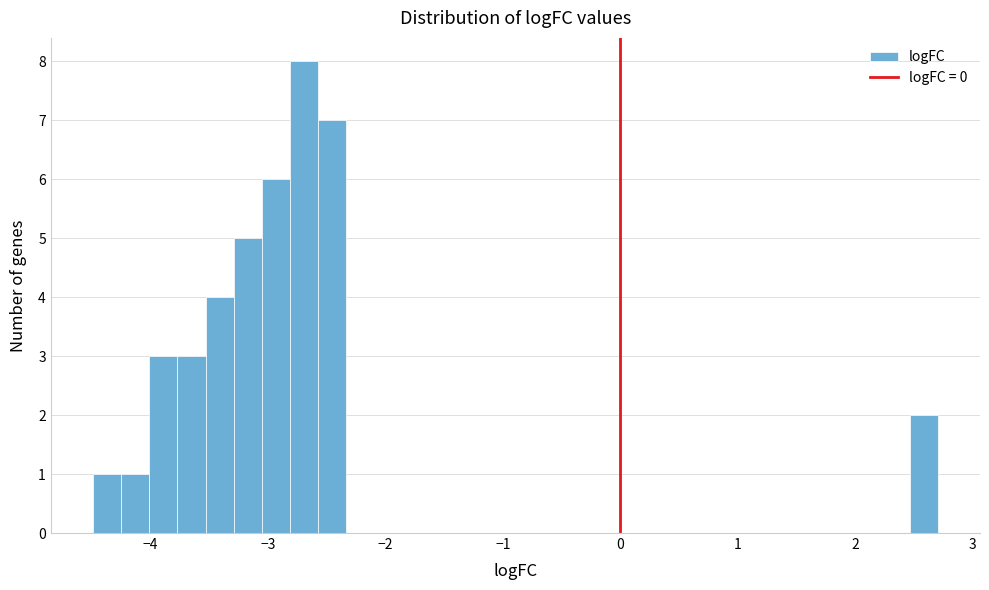

Read against the x-axis, roughly where is the centre of the tallest bar?

-2.7